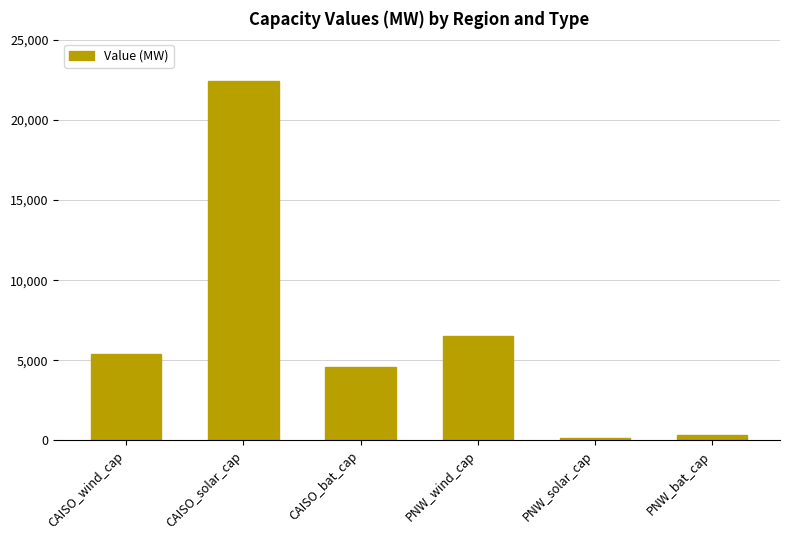

What is the change in value from CAISO_solar_cap to PNW_wind_cap?

-15891.8